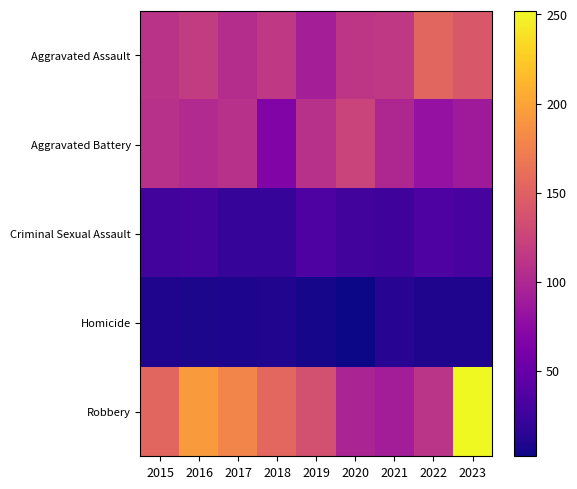

List the series in order of their peak value, lowest first.

Homicide, Criminal Sexual Assault, Aggravated Battery, Aggravated Assault, Robbery